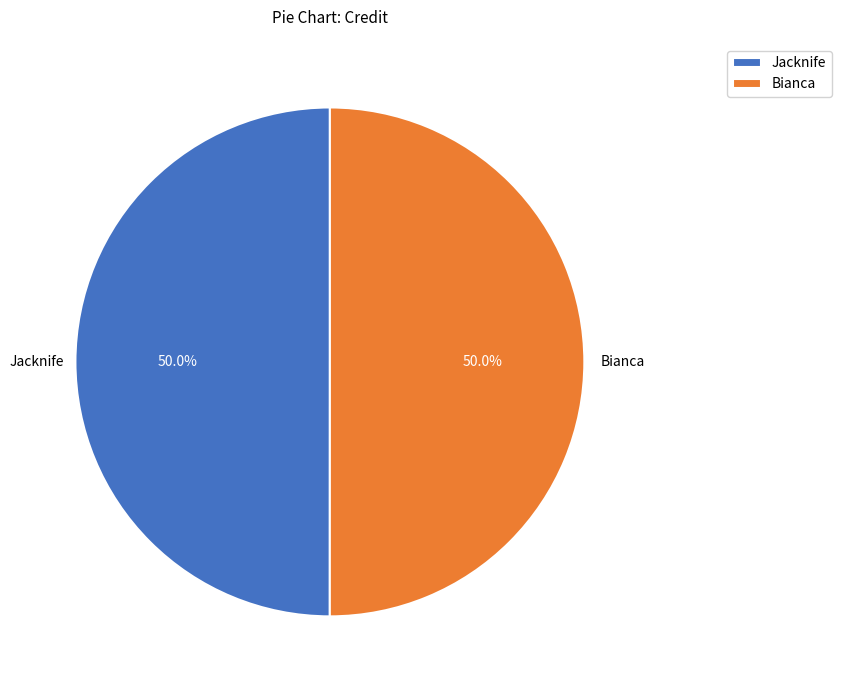

How much of the chart is everything except Jacknife?

50.0%